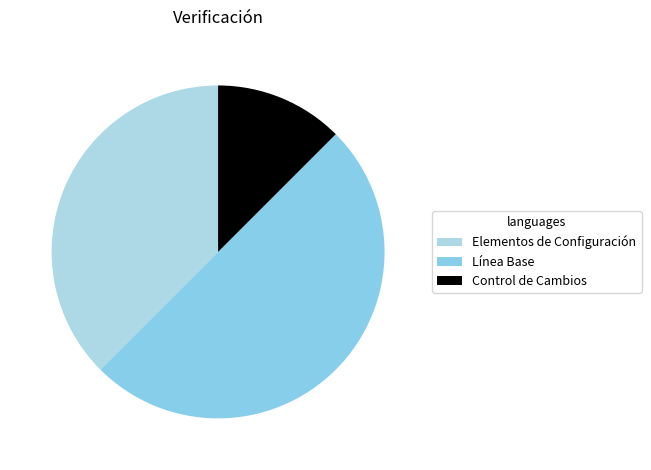

What percentage is the Control de Cambios slice, to the nearest percent?

12%